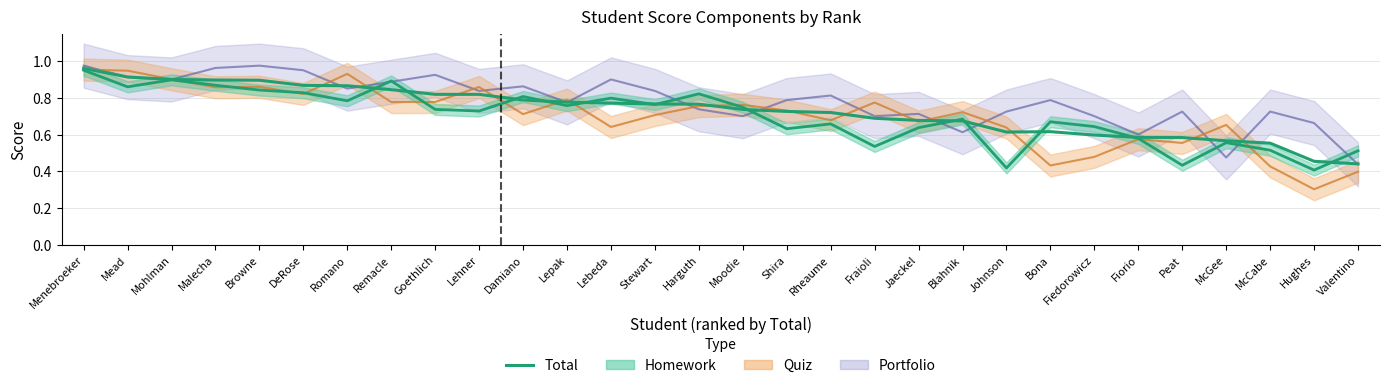

The value at Browne is 0.9. True or false?

True